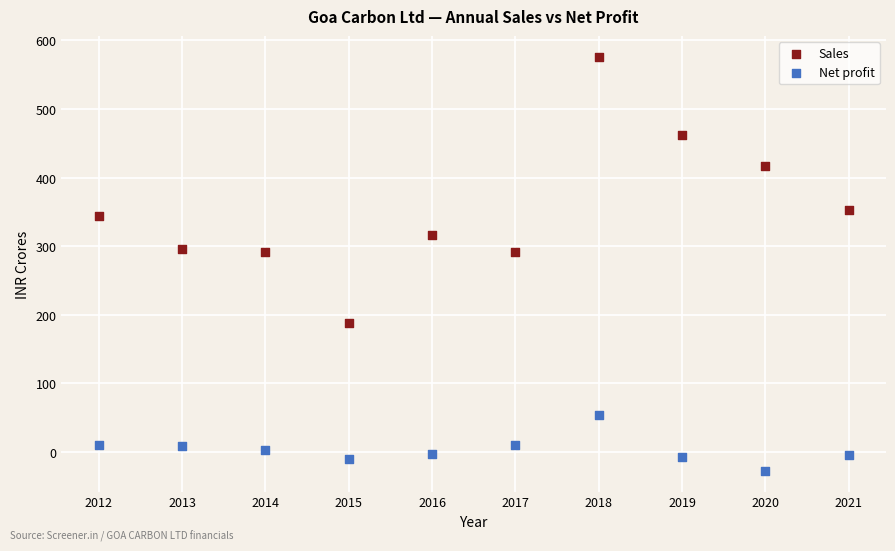

Which series has the widest spread of Y values?

Sales